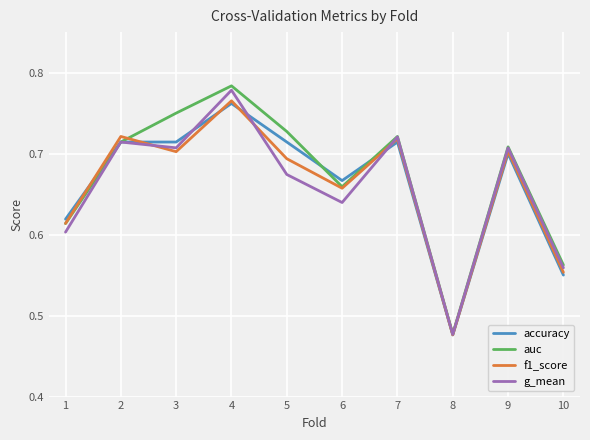

Rank the series at 5 from lowest to highest value.

g_mean, f1_score, accuracy, auc